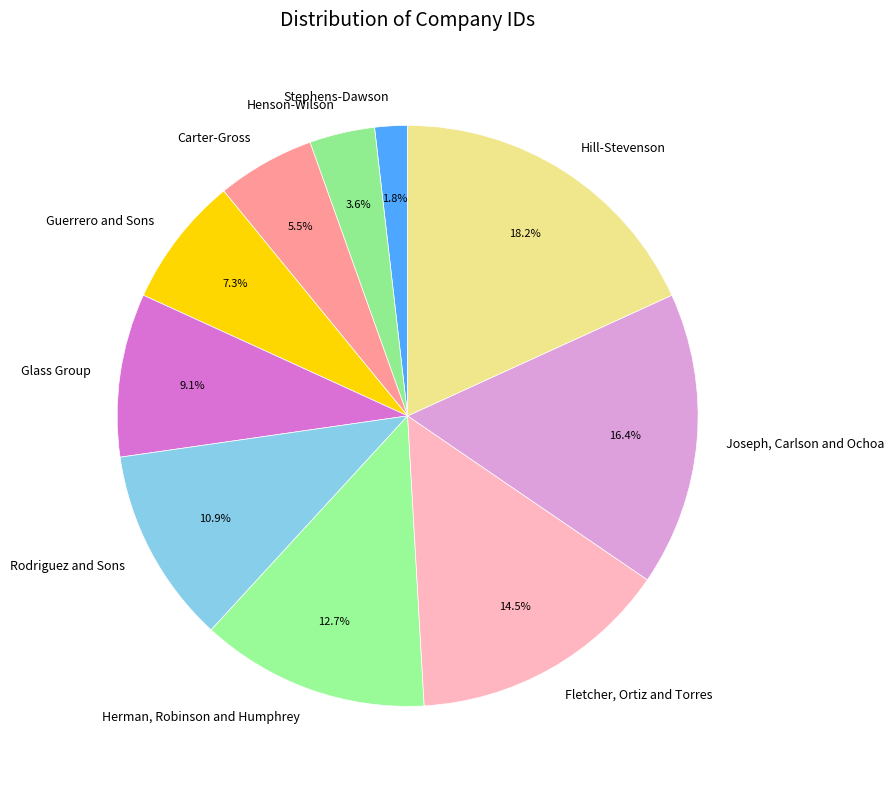

Is Rodriguez and Sons the majority of the pie?

No